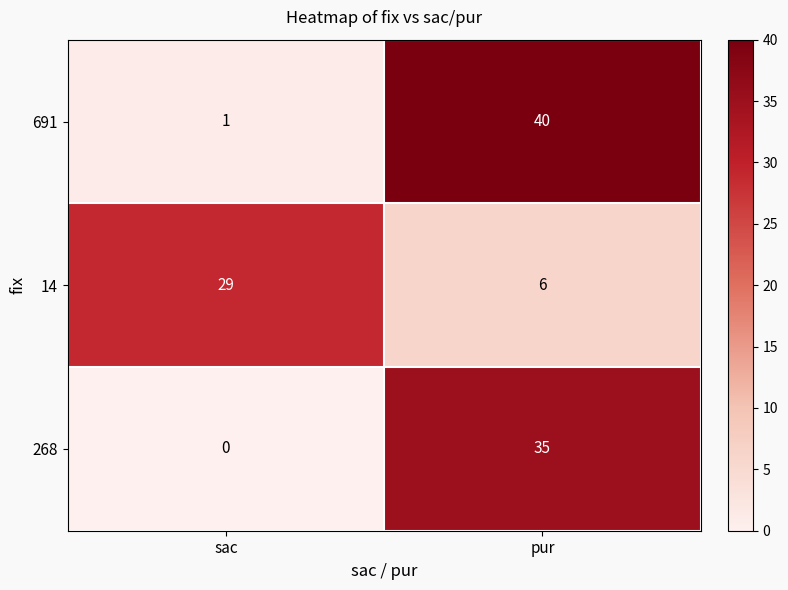

What is the spread (max minus min) of values at sac?

29